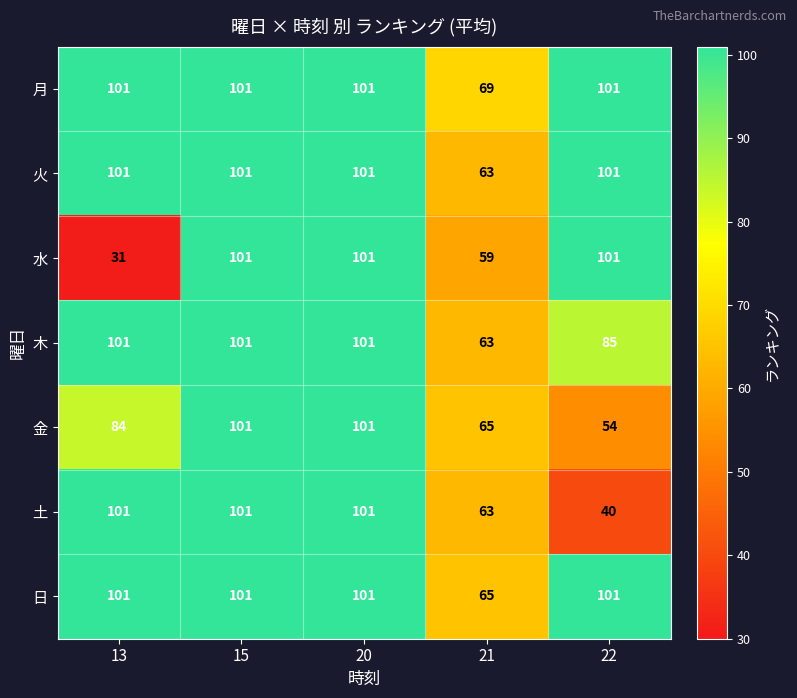

Read the 土 value at 13.

101